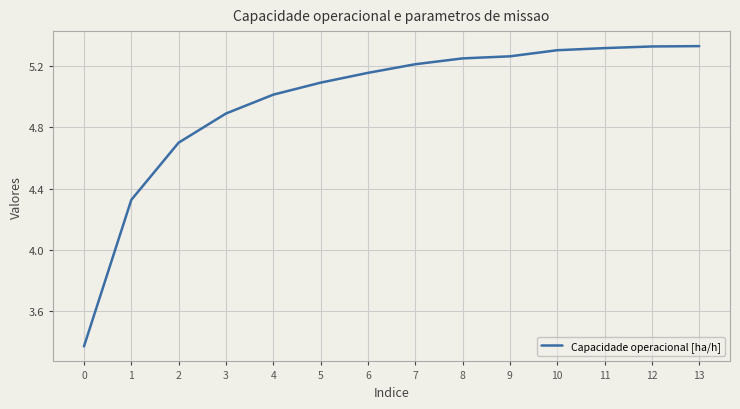

What is the average value?

5.0